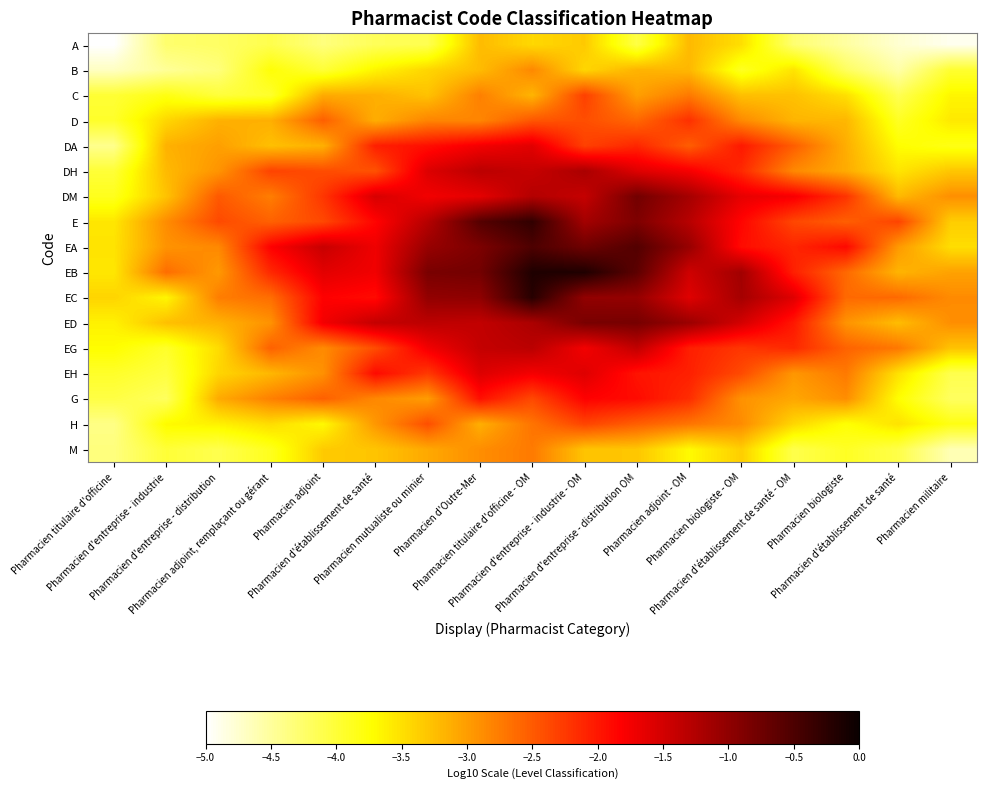

What is the maximum value shown in the chart?

-0.2